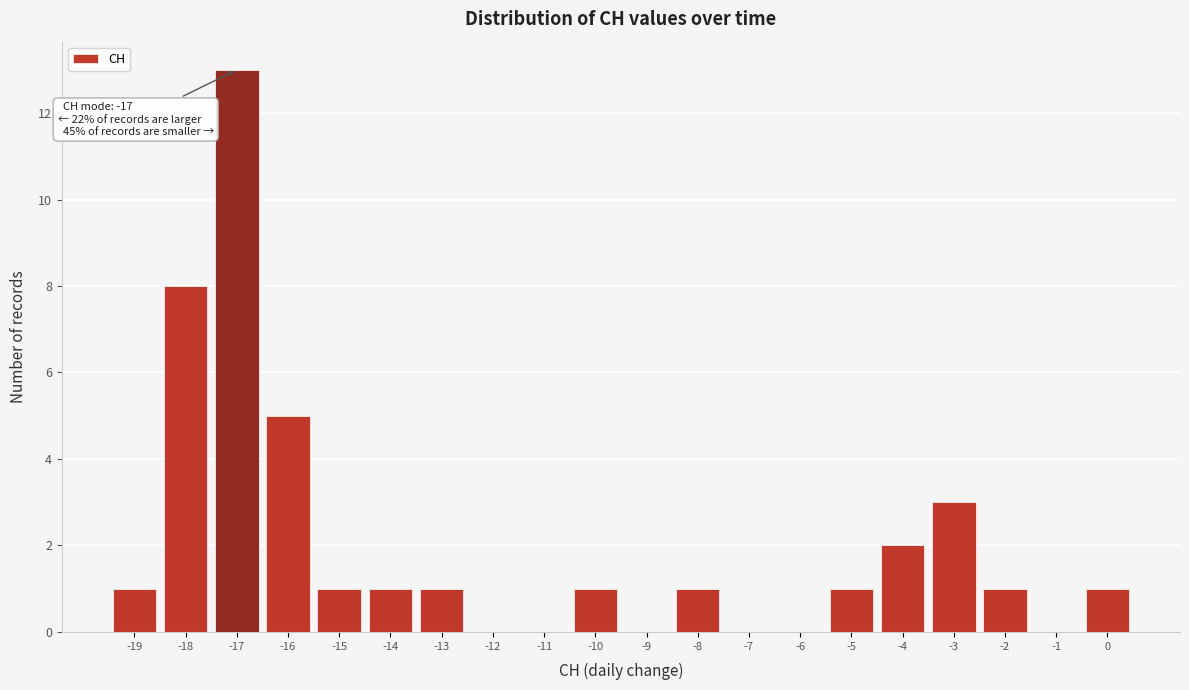

Over which range of the x-axis is the bar tallest?

-17.5 to -16.5